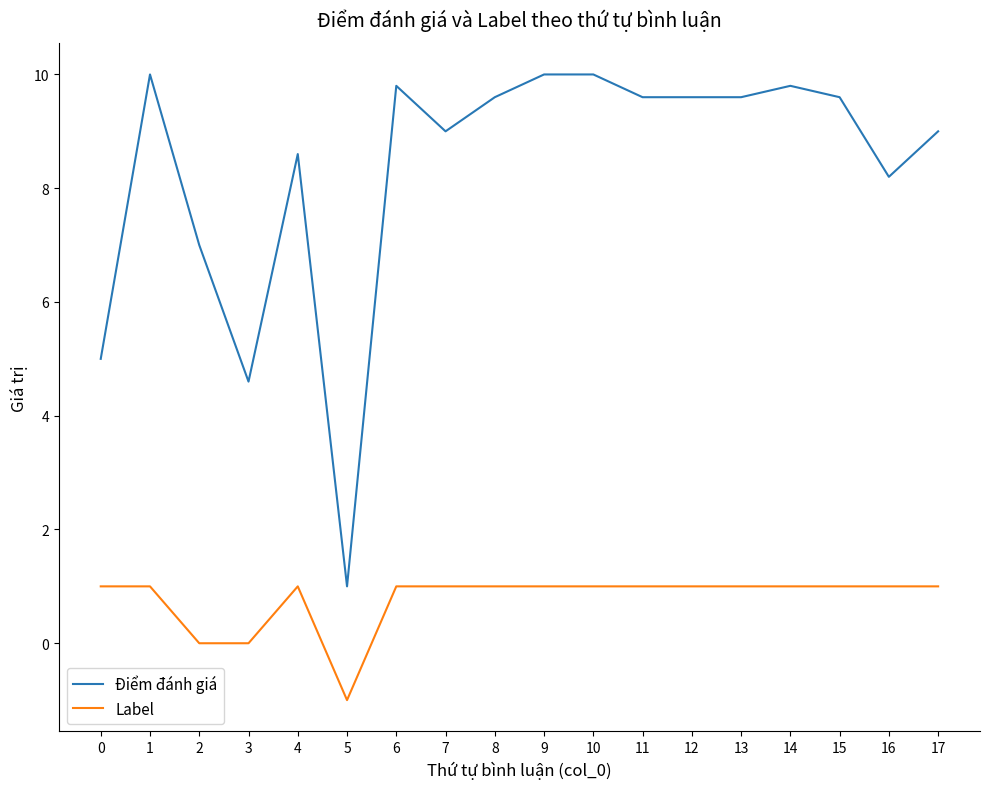

What value does the Label series have at 1?

1.0